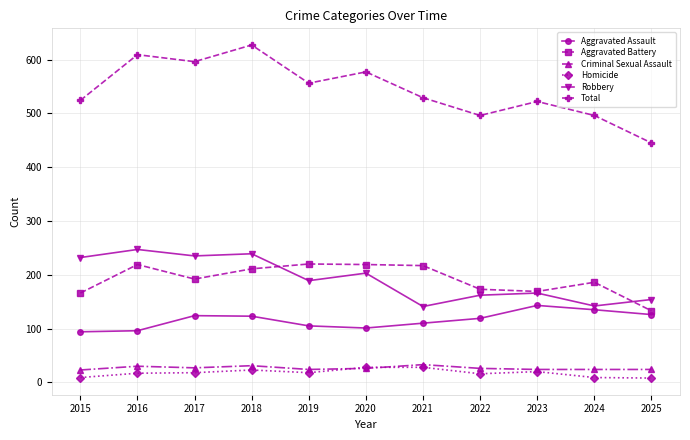

Is it true that Robbery equals 235 at 2017?

True